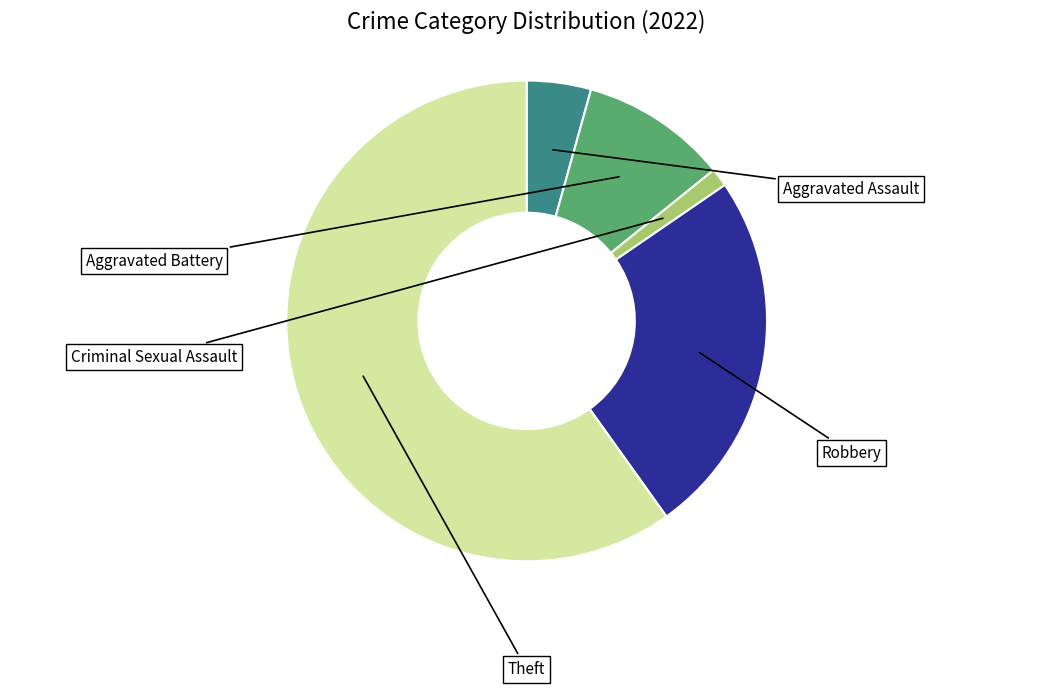

Is there a majority slice in this chart?

Yes